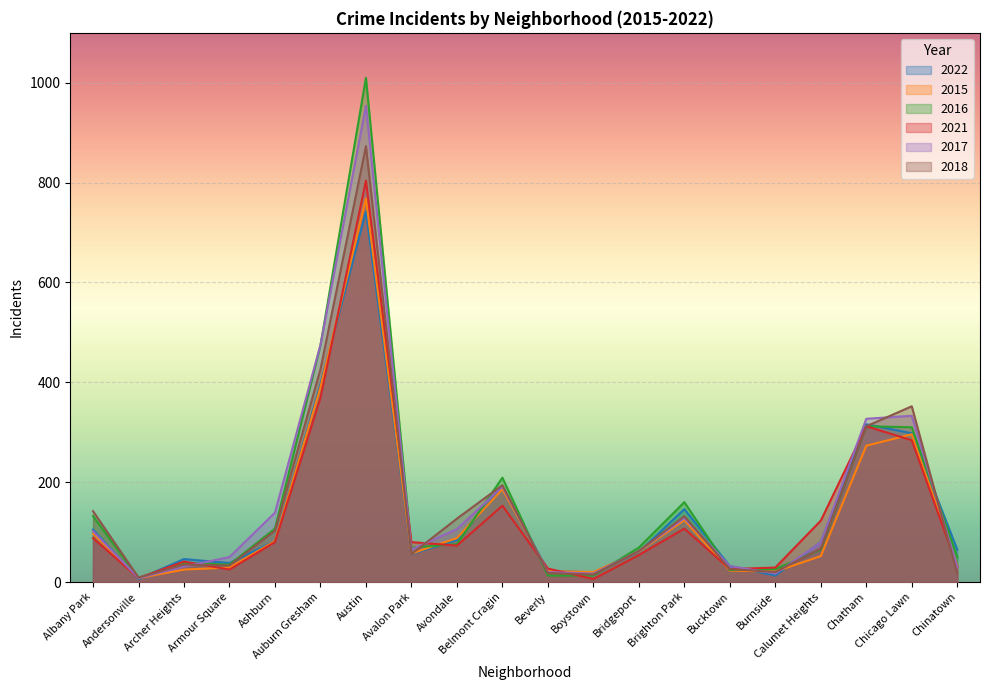

What is the sum of all 2018 values?

3019